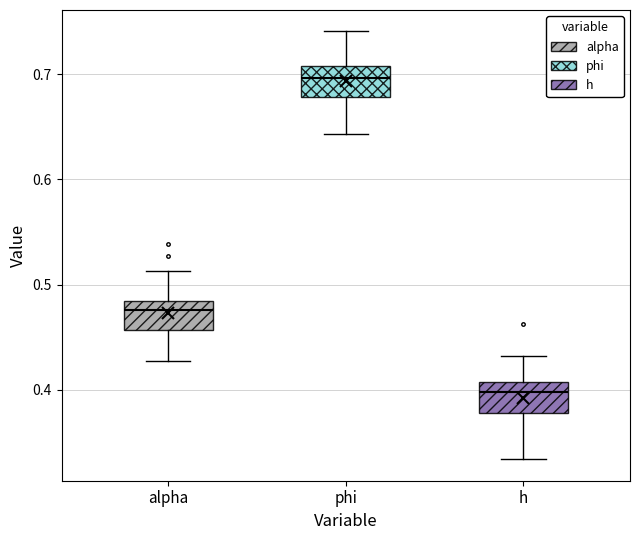

Reading left to right, read every box against the y-axis: the position of its median line, the range the box covers, and the ends of its whiskers. The values are not printed on the chart, so give them approximately, as read against the axis.

alpha: median 0.48 (just below the box's upper edge), box 0.46 to 0.48, whiskers 0.43 to 0.51
phi: median 0.70, box 0.68 to 0.71, whiskers 0.64 to 0.74
h: median 0.40, box 0.38 to 0.41, whiskers 0.33 to 0.43